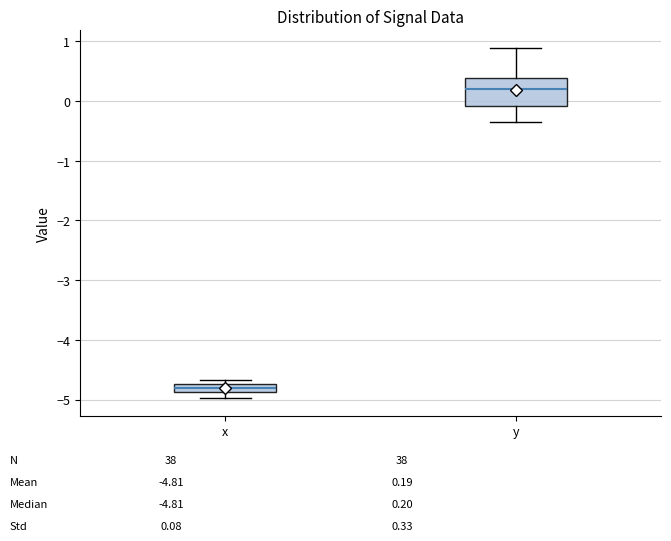

Where is the lower edge of the box for y on the y-axis? The values are not printed on the chart, so give them approximately, as read against the axis.

-0.1